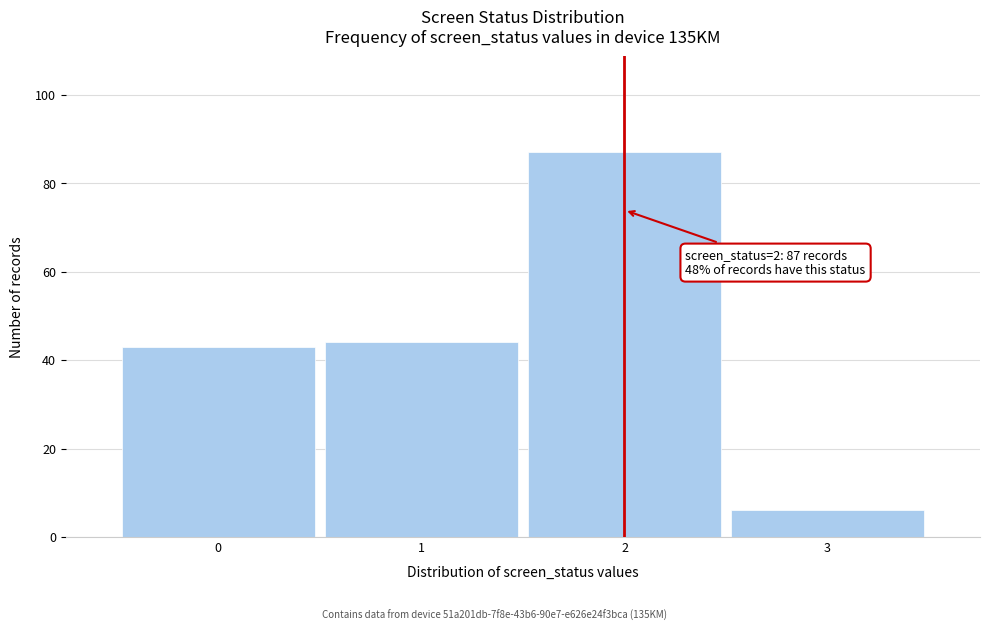

Over which range of the x-axis is the bar tallest?

1.5 to 2.5